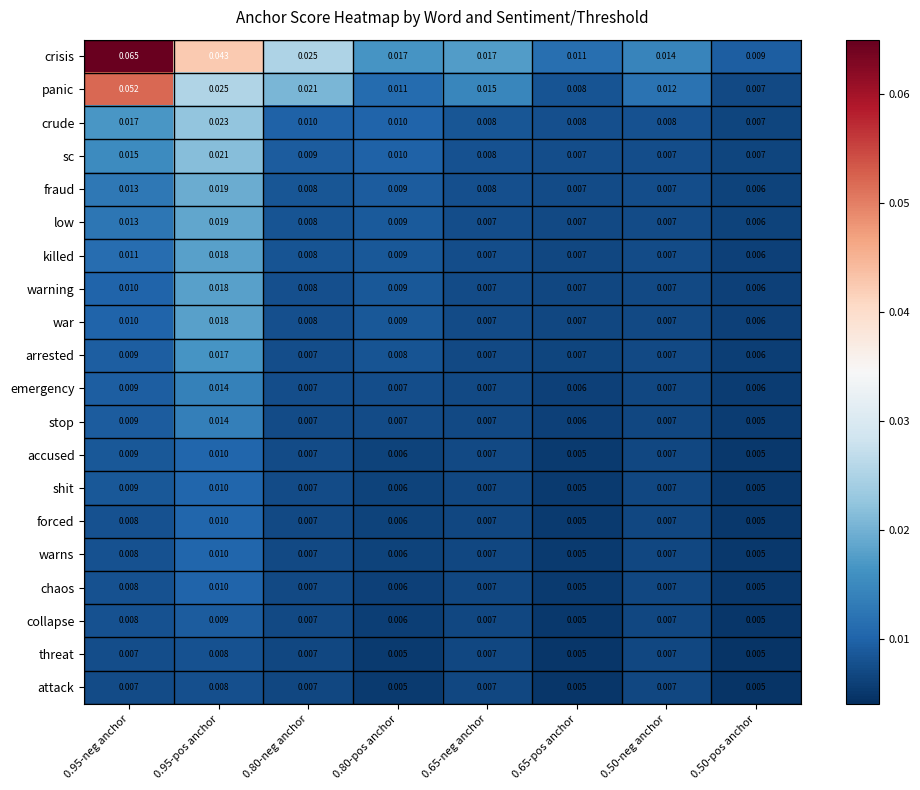

How many series are shown in this chart?

20